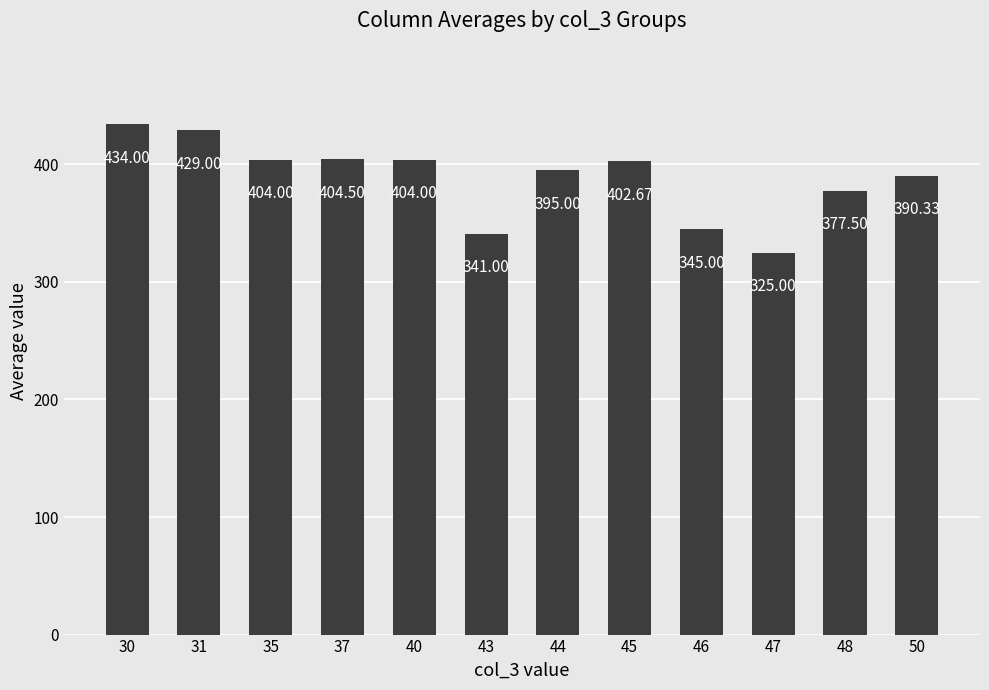

At which label is the value closest to 379?

48